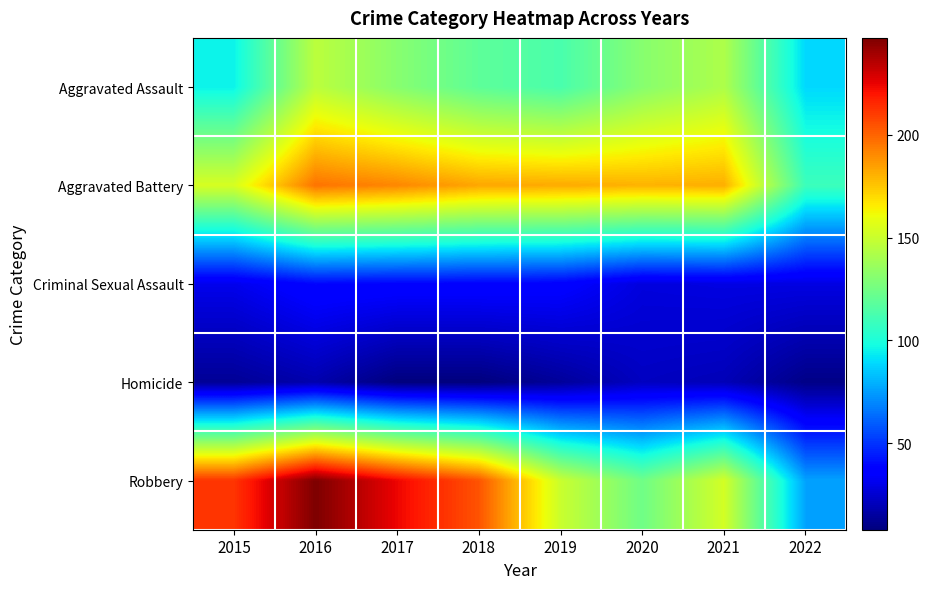

How many series are shown in this chart?

5